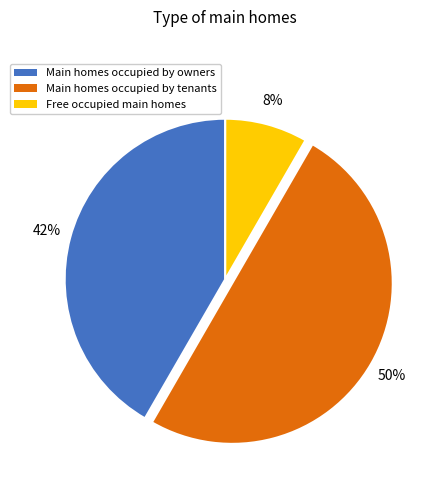

Count the number of slices in the pie.

3